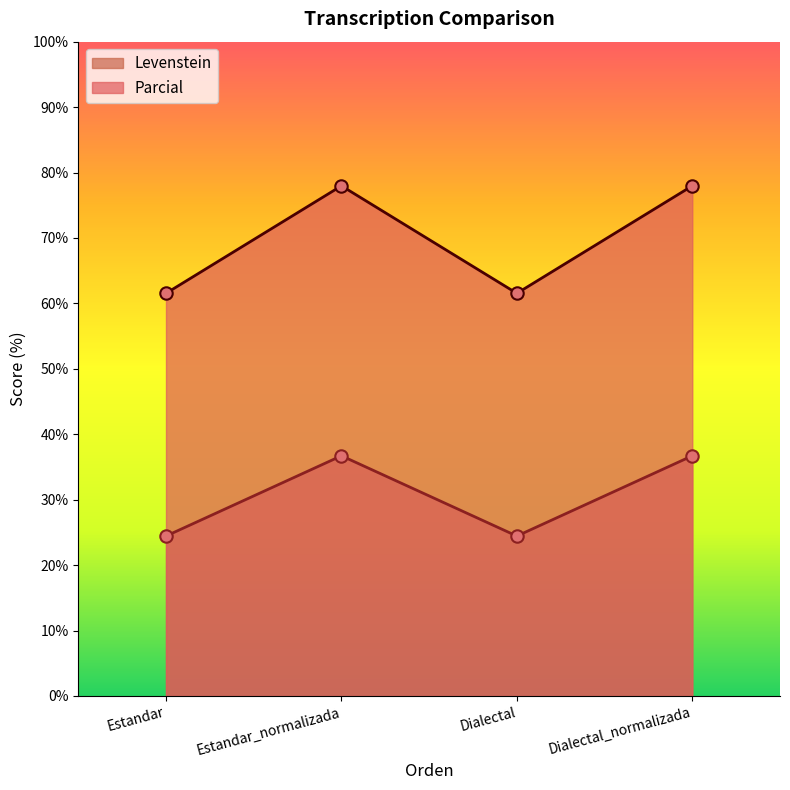

What is the total value across all series at Estandar?

86.0